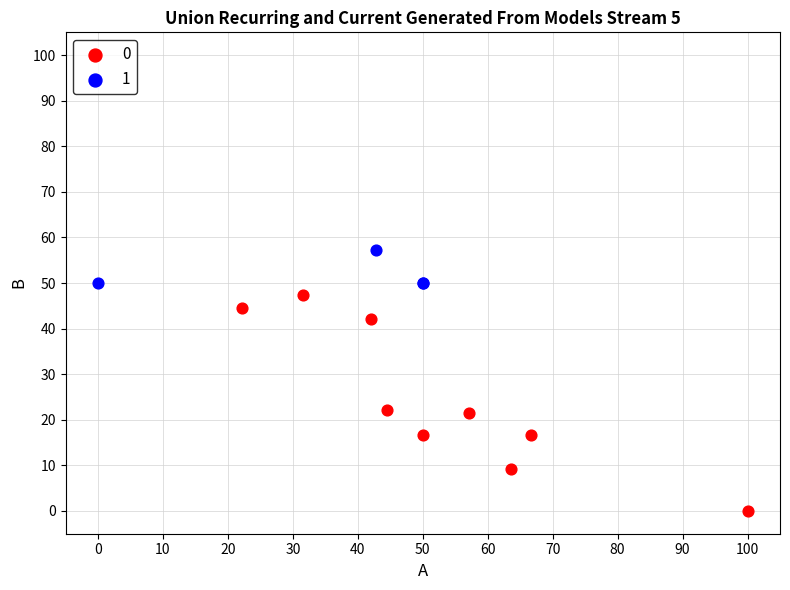

Which series has the widest spread of Y values?

0